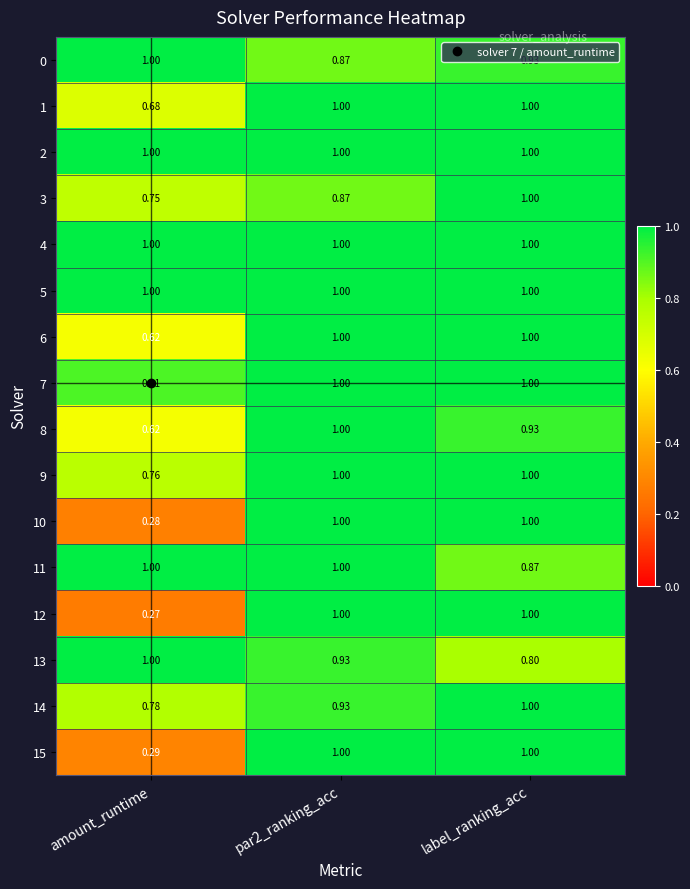

What is the total value across all series at par2_ranking_acc?

15.6